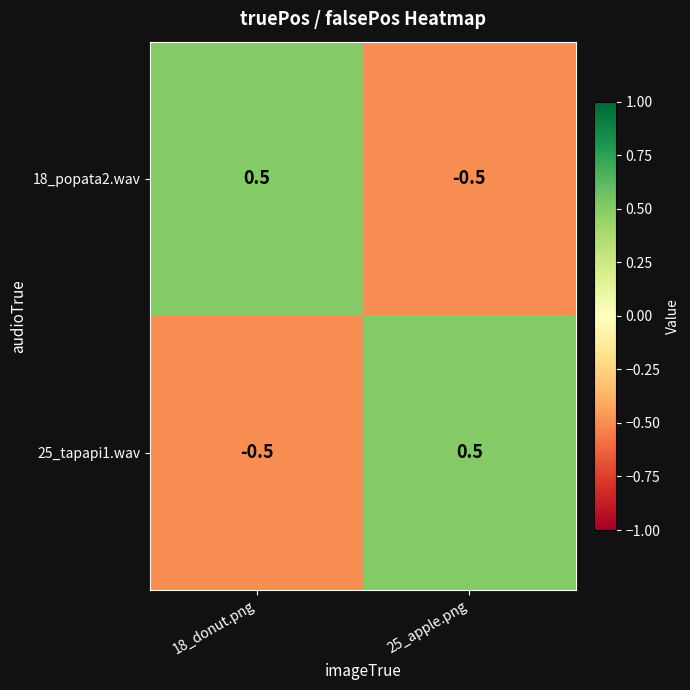

Reading left to right, list all the values displayed in this chart.

18_popata2.wav: 18_donut.png=0.5	25_apple.png=-0.5
25_tapapi1.wav: 18_donut.png=-0.5	25_apple.png=0.5